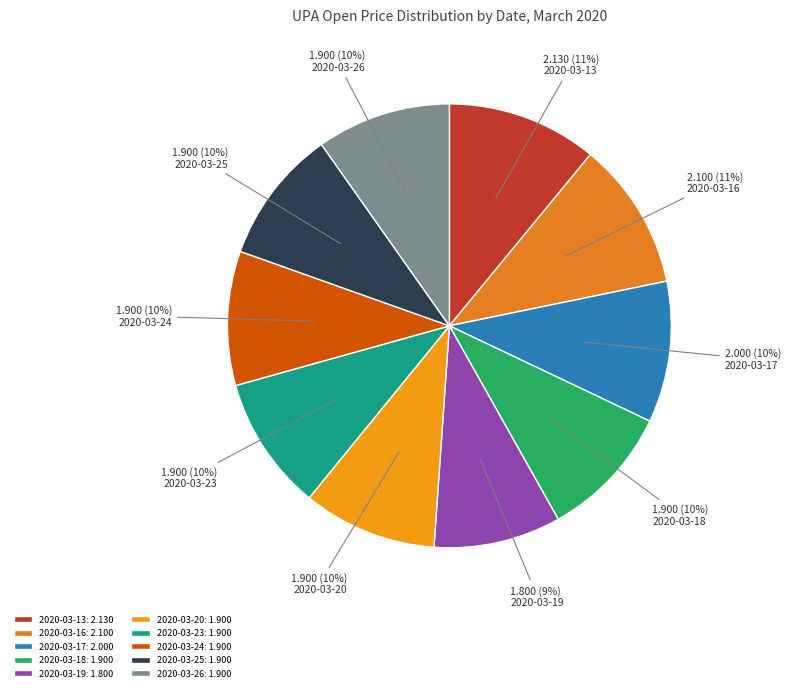

Is the sum of 2020-03-25 and 2020-03-24 greater than half?

No